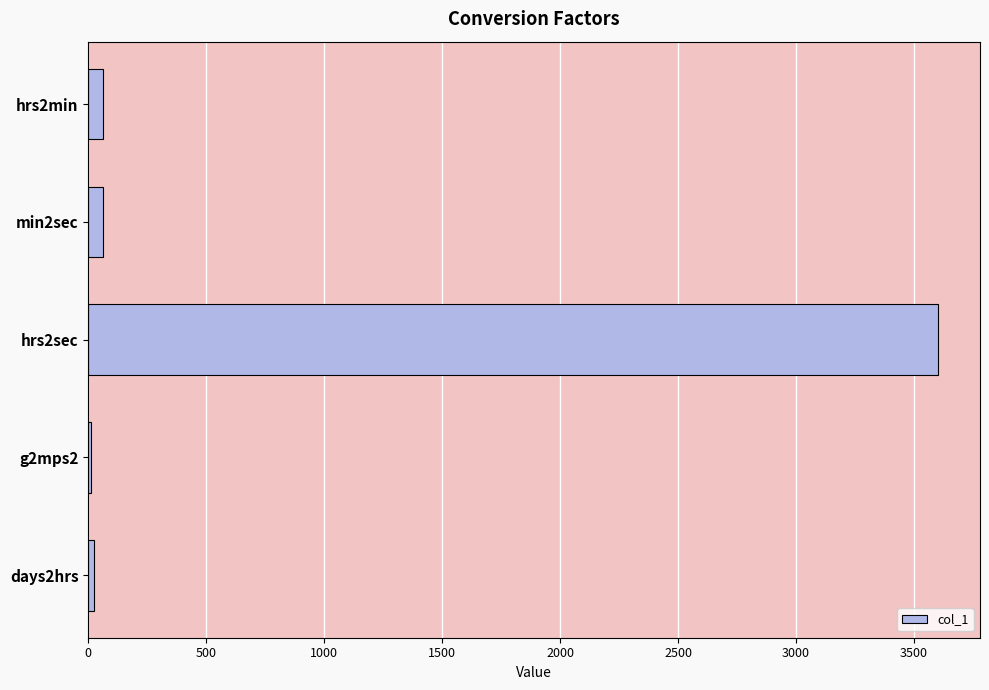

What is the maximum value shown in the chart?

3600.0